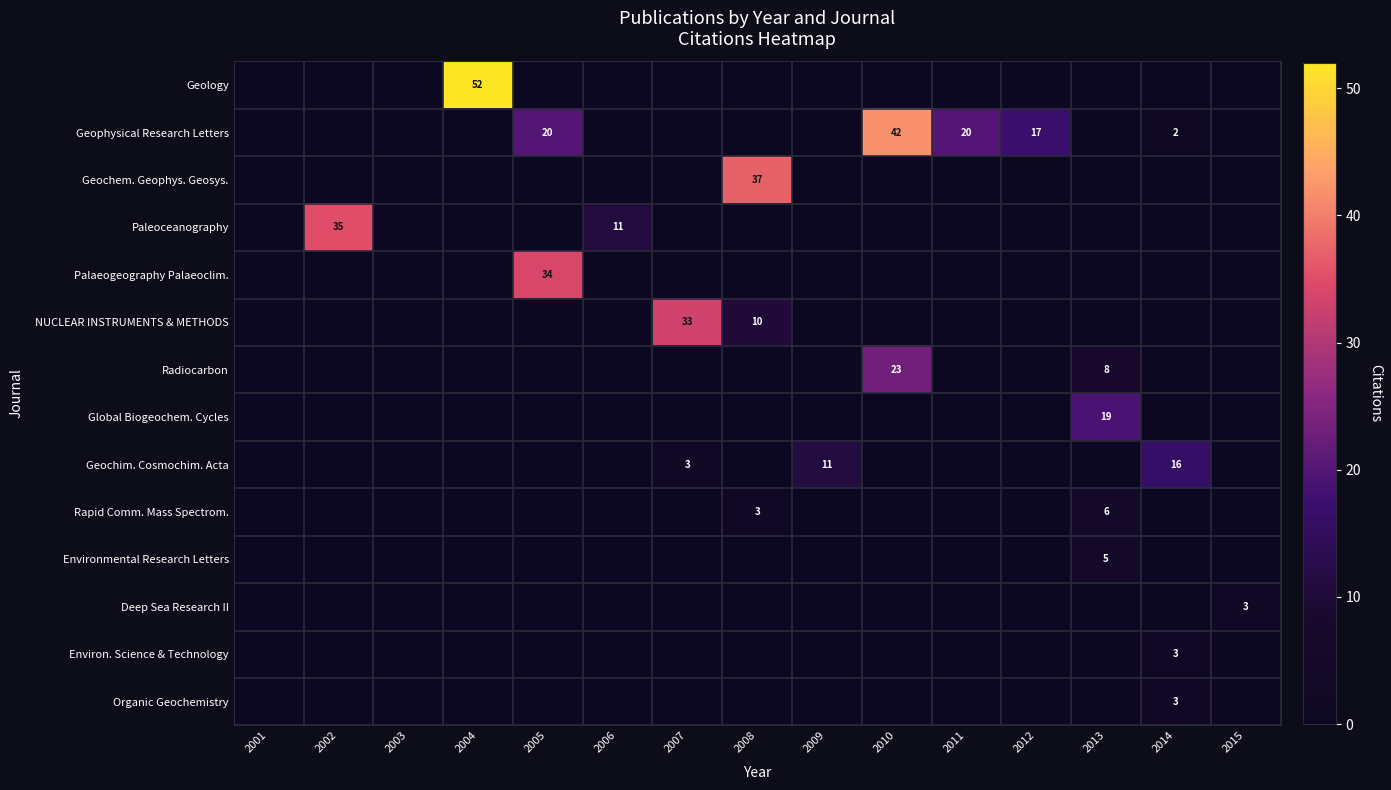

At how many categories does at least one series exceed 18?

8